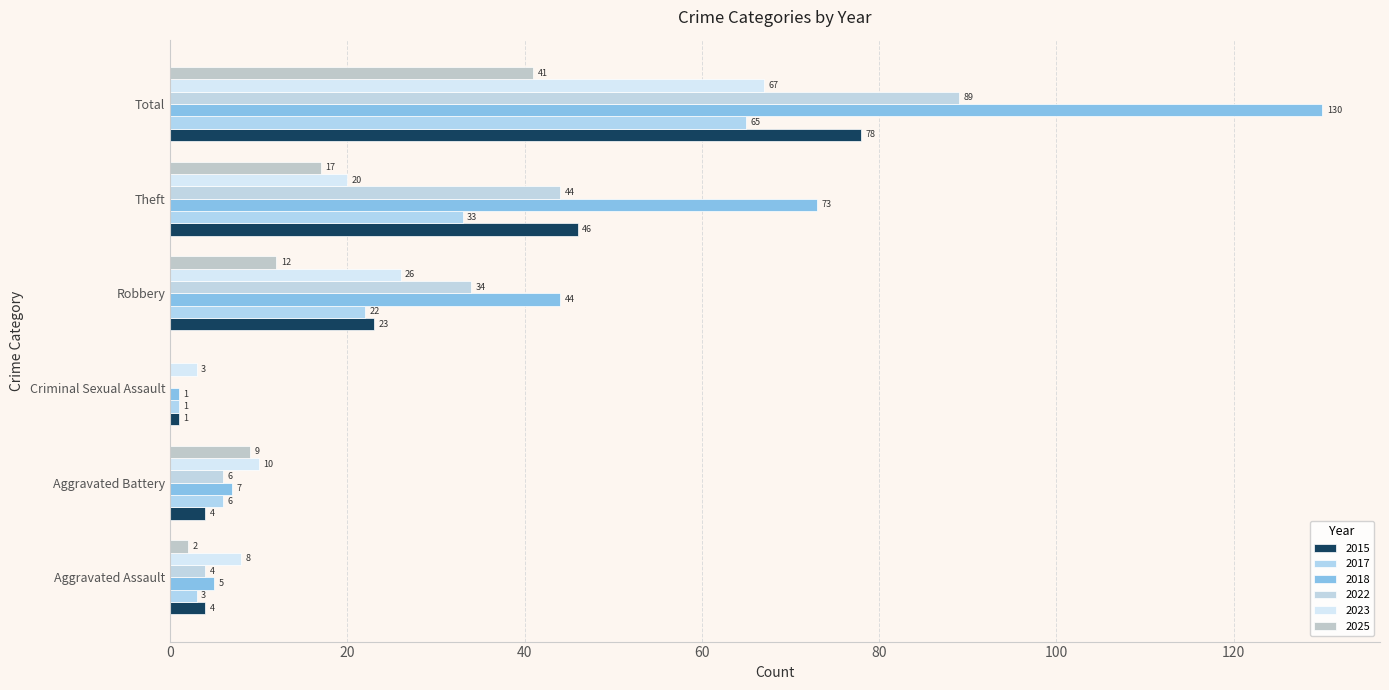

Rank the series at Total from lowest to highest value.

2025, 2017, 2023, 2015, 2022, 2018